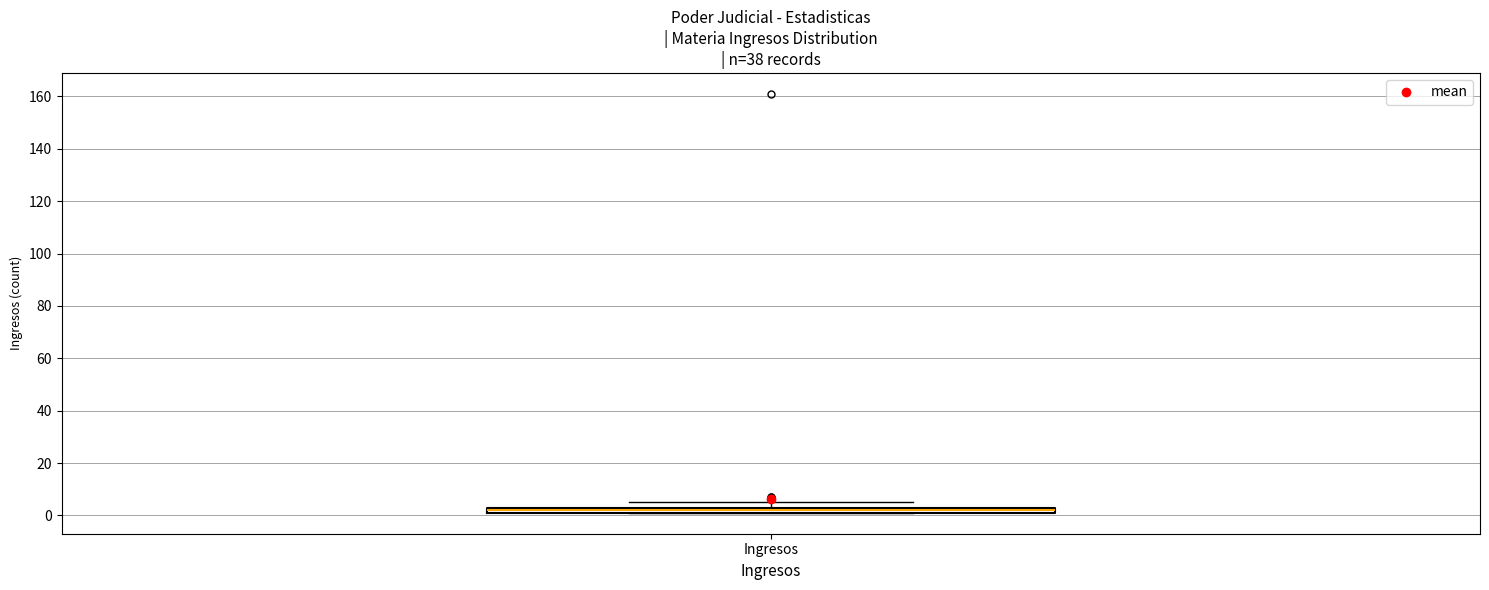

Where is the lower edge of the box for Ingresos on the y-axis? The values are not printed on the chart, so give them approximately, as read against the axis.

2